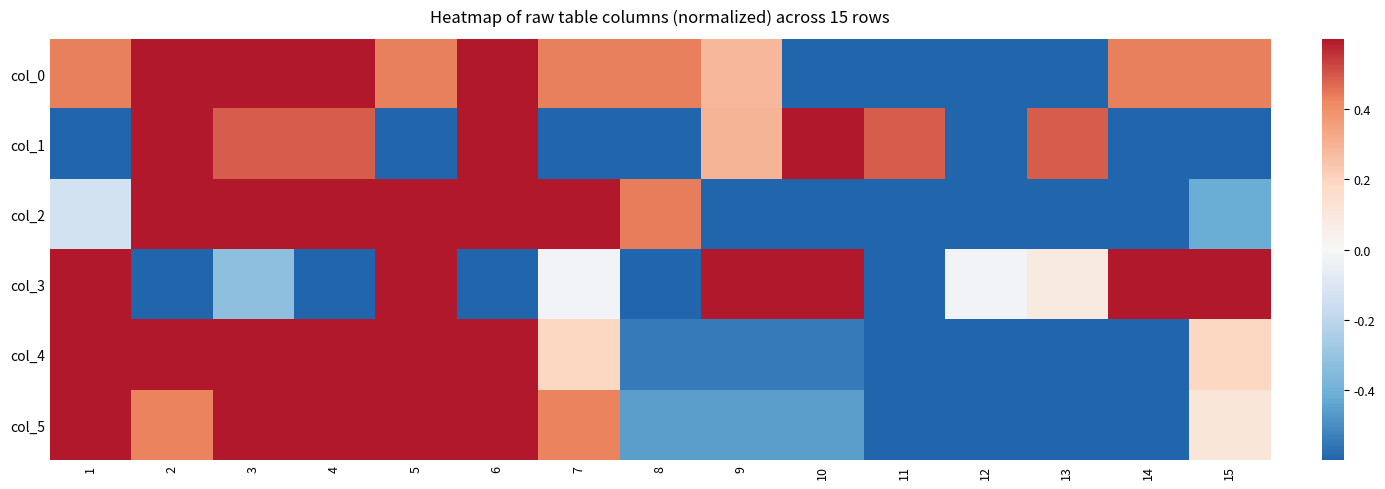

Reading right to left, transcribe all the data shown in this chart.

col_0: 15=0.4	14=0.4	13=-0.6	12=-0.6	11=-0.6	10=-0.6	9=0.3	8=0.4	7=0.4	6=0.6	5=0.4	4=0.6	3=0.6	2=0.6	1=0.4
col_1: 15=-0.6	14=-0.6	13=0.5	12=-0.6	11=0.5	10=0.6	9=0.3	8=-0.6	7=-0.6	6=0.6	5=-0.6	4=0.5	3=0.5	2=0.6	1=-0.6
col_2: 15=-0.4	14=-0.6	13=-0.6	12=-0.6	11=-0.6	10=-0.6	9=-0.6	8=0.4	7=0.6	6=0.6	5=0.6	4=0.6	3=0.6	2=0.6	1=-0.1
col_3: 15=0.6	14=0.6	13=0.1	12=-0.0	11=-0.6	10=0.6	9=0.6	8=-0.6	7=-0.0	6=-0.6	5=0.6	4=-0.6	3=-0.3	2=-0.6	1=0.6
col_4: 15=0.2	14=-0.6	13=-0.6	12=-0.6	11=-0.6	10=-0.5	9=-0.5	8=-0.5	7=0.2	6=0.6	5=0.6	4=0.6	3=0.6	2=0.6	1=0.6
col_5: 15=0.1	14=-0.6	13=-0.6	12=-0.6	11=-0.6	10=-0.5	9=-0.5	8=-0.5	7=0.4	6=0.6	5=0.6	4=0.6	3=0.6	2=0.4	1=0.6